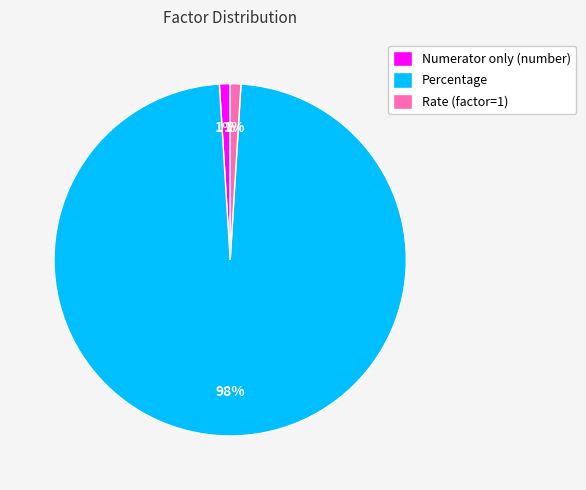

What is the ratio of the value at Rate (factor=1) to the value at Numerator only (number)?

1.0